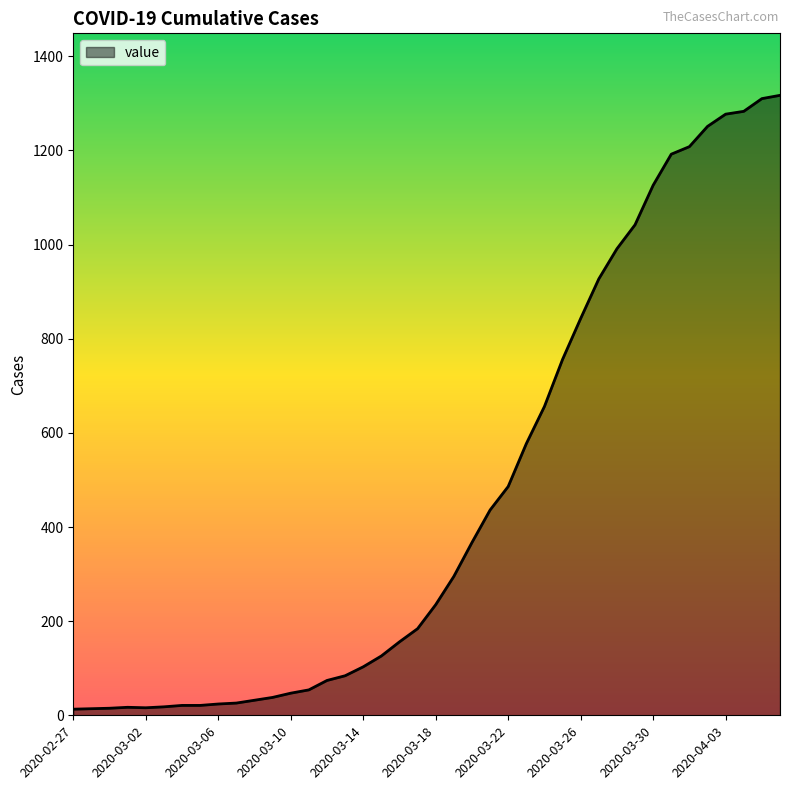

Count the number of data series in this chart.

1